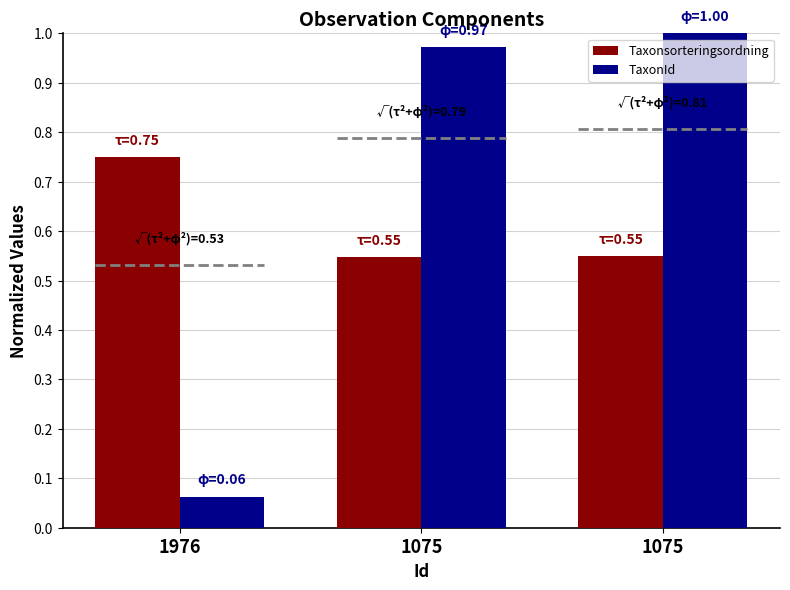

How many groups of bars are there?

3